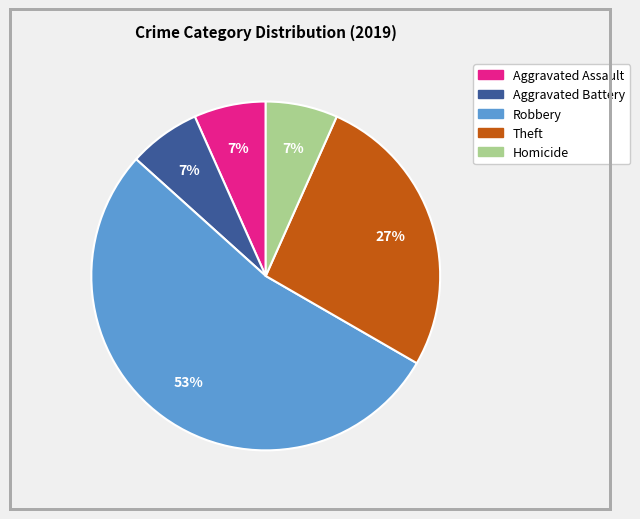

Which slice is the largest?

Robbery